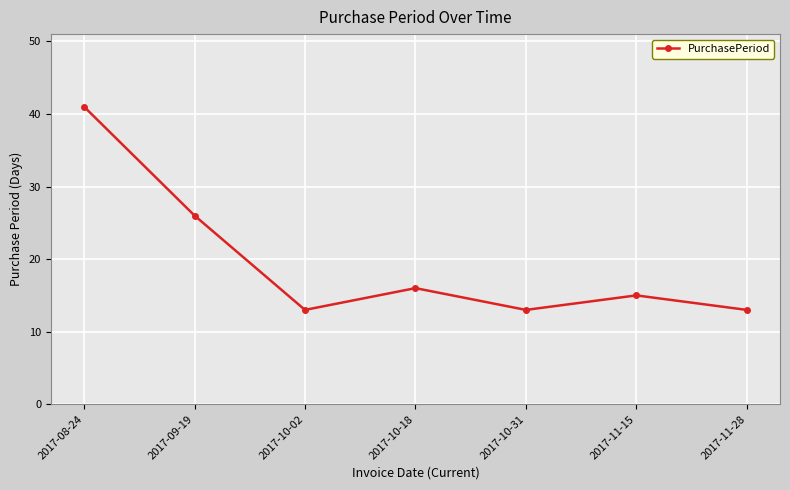

What value does the data have at 2017-11-28, to the nearest 5?

15